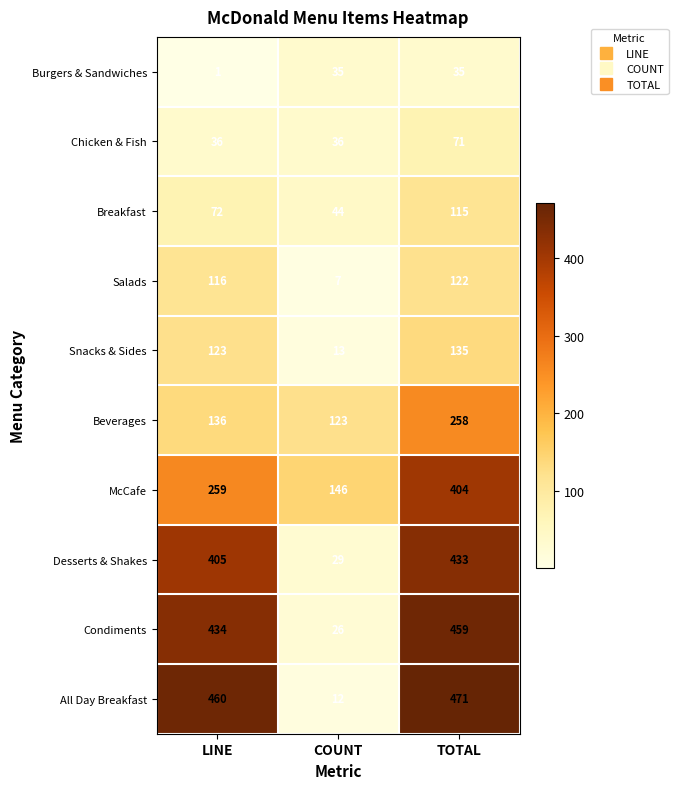

Reading right to left, what are all the values shown in this chart?

Burgers & Sandwiches: 35	35	1
Chicken & Fish: 71	36	36
Breakfast: 115	44	72
Salads: 122	7	116
Snacks & Sides: 135	13	123
Beverages: 258	123	136
McCafe: 404	146	259
Desserts & Shakes: 433	29	405
Condiments: 459	26	434
All Day Breakfast: 471	12	460